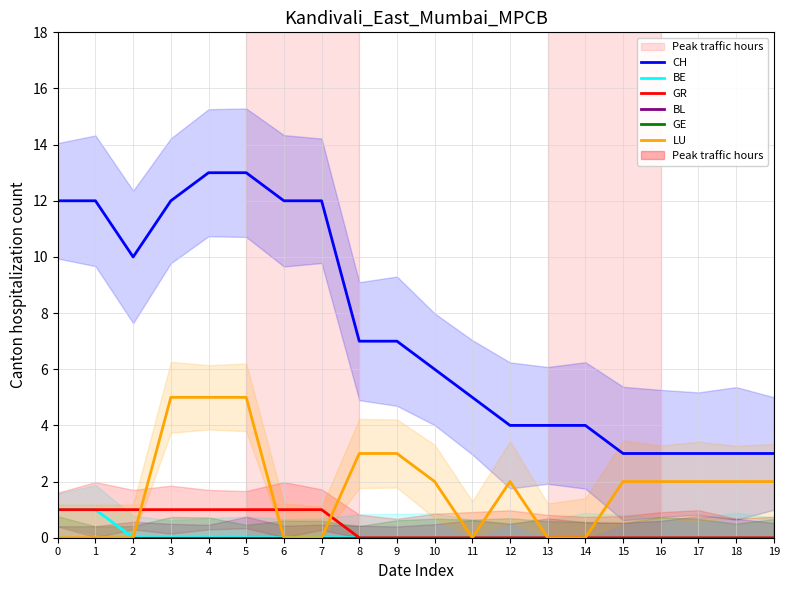

What is the difference between the maximum and minimum values in the BE series?

1